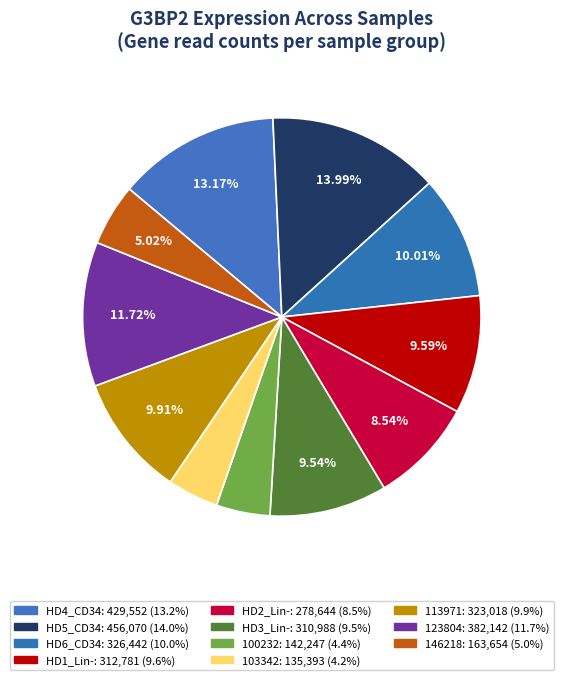

Is there a majority slice in this chart?

No